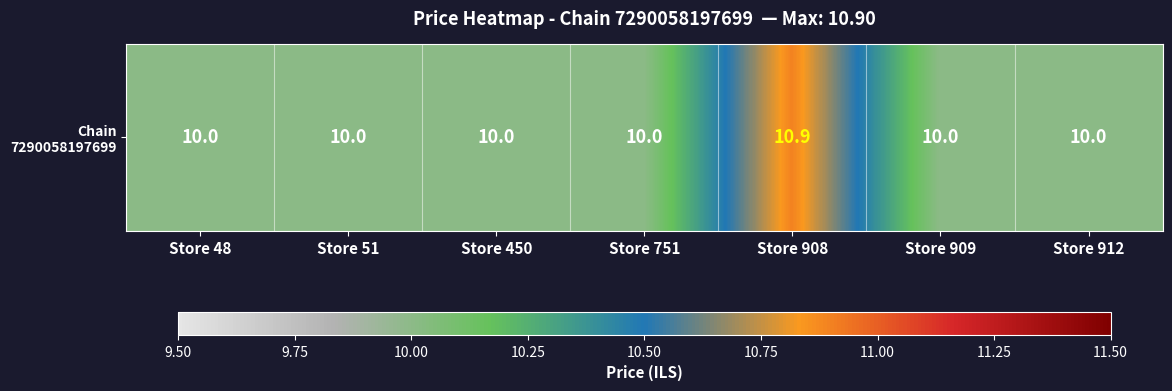

List the labels in order of value, largest first.

Store 908, Store 48, Store 51, Store 450, Store 751, Store 909, Store 912